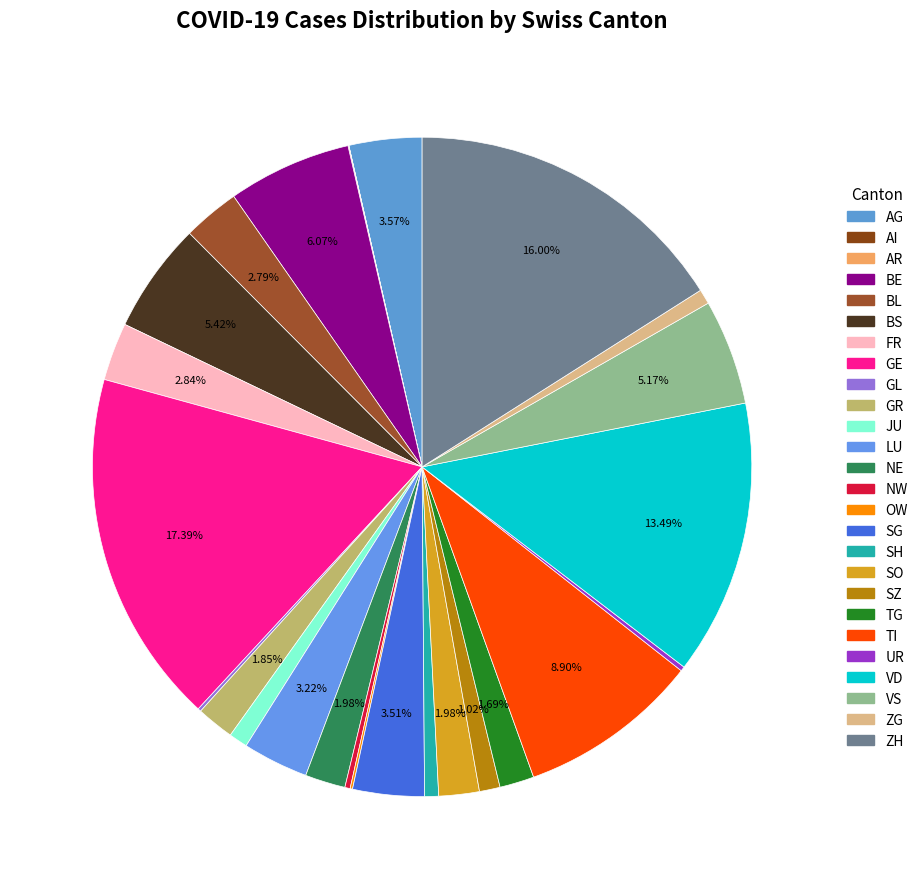

Rank the categories by value from lowest to highest.

AI, AR, OW, GL, UR, NW, SH, ZG, JU, SZ, TG, GR, NE, SO, BL, FR, LU, SG, AG, VS, BS, BE, TI, VD, ZH, GE